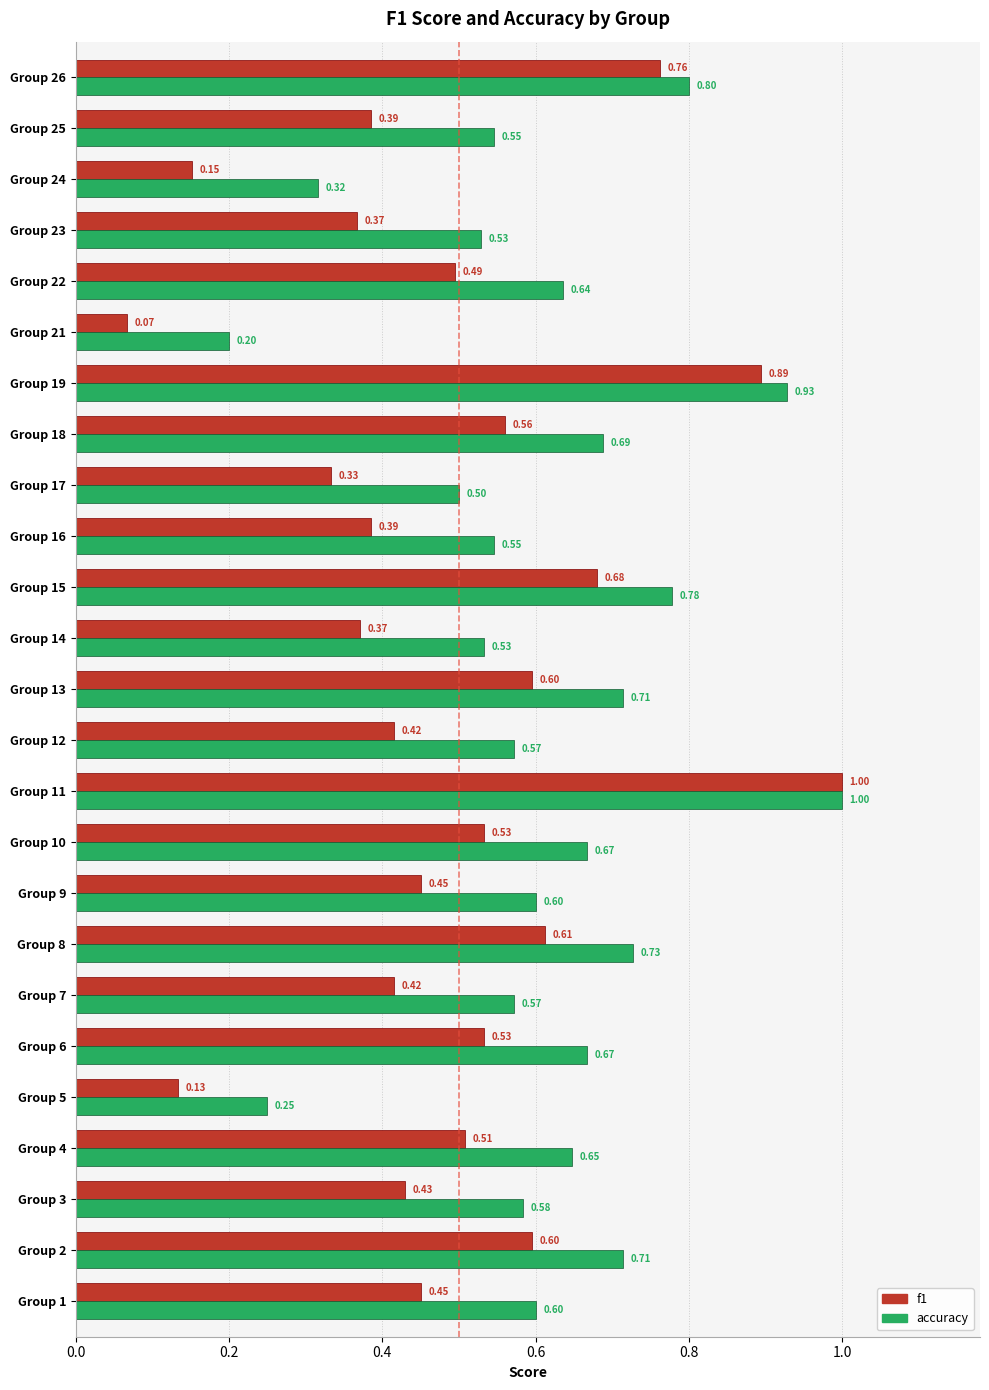

Which series changed the most between Group 2 and Group 3?

f1